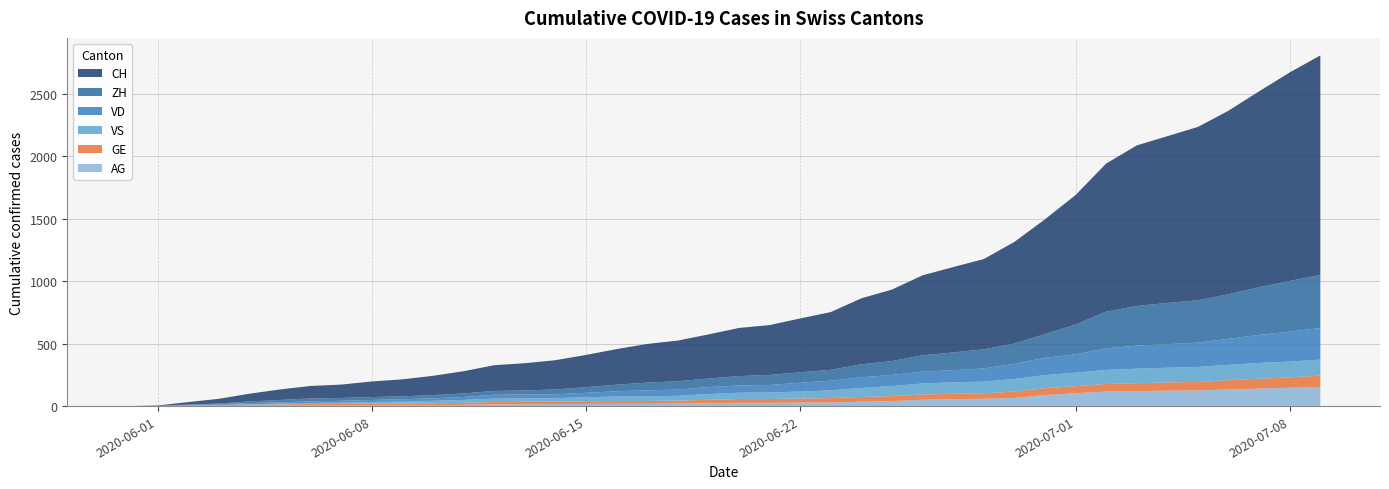

Reading right to left, what are all the values shown in this chart?

CH: 1757	1668	1567	1468	1387	1334	1284	1185	1036	918	813	722	683	640	572	528	462	431	399	385	353	325	309	285	258	234	218	206	178	154	136	125	107	100	84	62	38	20	3	0
ZH: 424	405	382	357	338	330	317	294	238	190	162	153	142	130	111	103	87	83	80	75	68	67	62	52	45	38	33	30	28	26	23	23	23	23	19	13	5	2	0	0
VD: 252	240	224	208	195	188	185	172	147	138	121	105	97	95	89	86	77	71	60	58	56	50	48	43	35	32	31	31	24	20	19	16	15	13	11	9	6	4	0	0
GE: 91	83	79	75	68	66	63	61	56	55	51	44	43	43	40	38	36	32	31	31	27	23	23	22	22	20	20	20	16	16	14	14	13	13	10	8	6	4	1	0
VS: 128	126	126	123	120	118	116	112	108	105	101	93	92	88	80	72	62	56	52	50	46	38	37	36	32	27	27	27	23	19	15	14	9	7	6	4	2	2	1	0
AG: 153	147	140	132	125	123	120	116	103	88	65	59	55	50	40	35	28	28	26	26	23	21	18	18	17	16	14	13	10	7	7	5	5	5	3	3	1	0	0	0